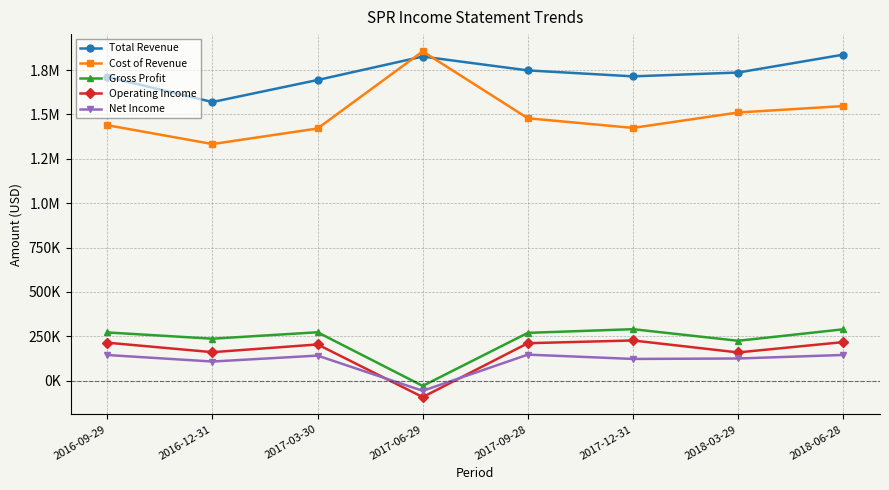

What is the label of the 4th point from the right?

2017-09-28